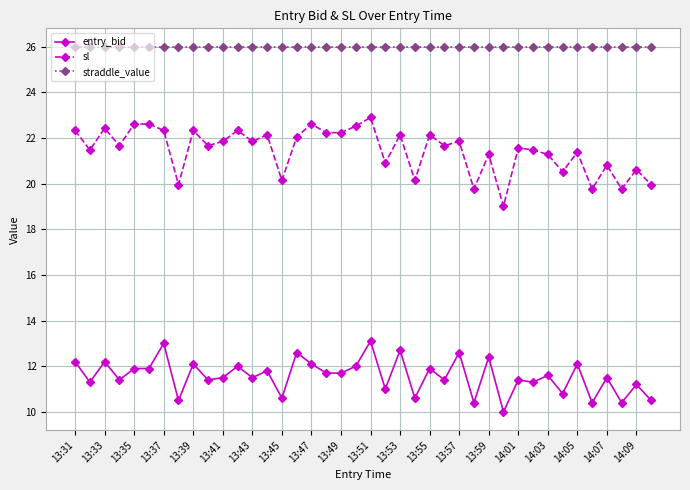

Which series has the largest total across all categories?

straddle_value